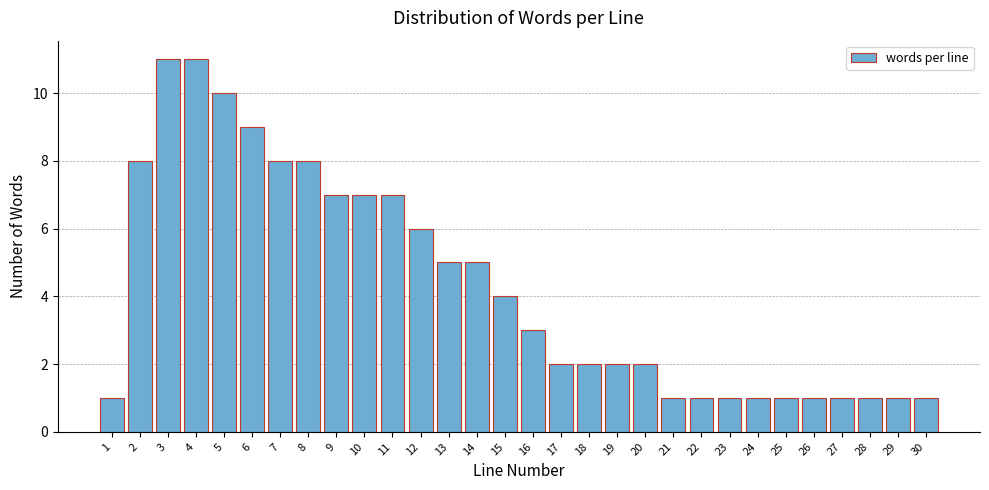

Reading left to right, list all the values displayed in this chart.

1=1	2=8	3=11	4=11	5=10	6=9	7=8	8=8	9=7	10=7	11=7	12=6	13=5	14=5	15=4	16=3	17=2	18=2	19=2	20=2	21=1	22=1	23=1	24=1	25=1	26=1	27=1	28=1	29=1	30=1